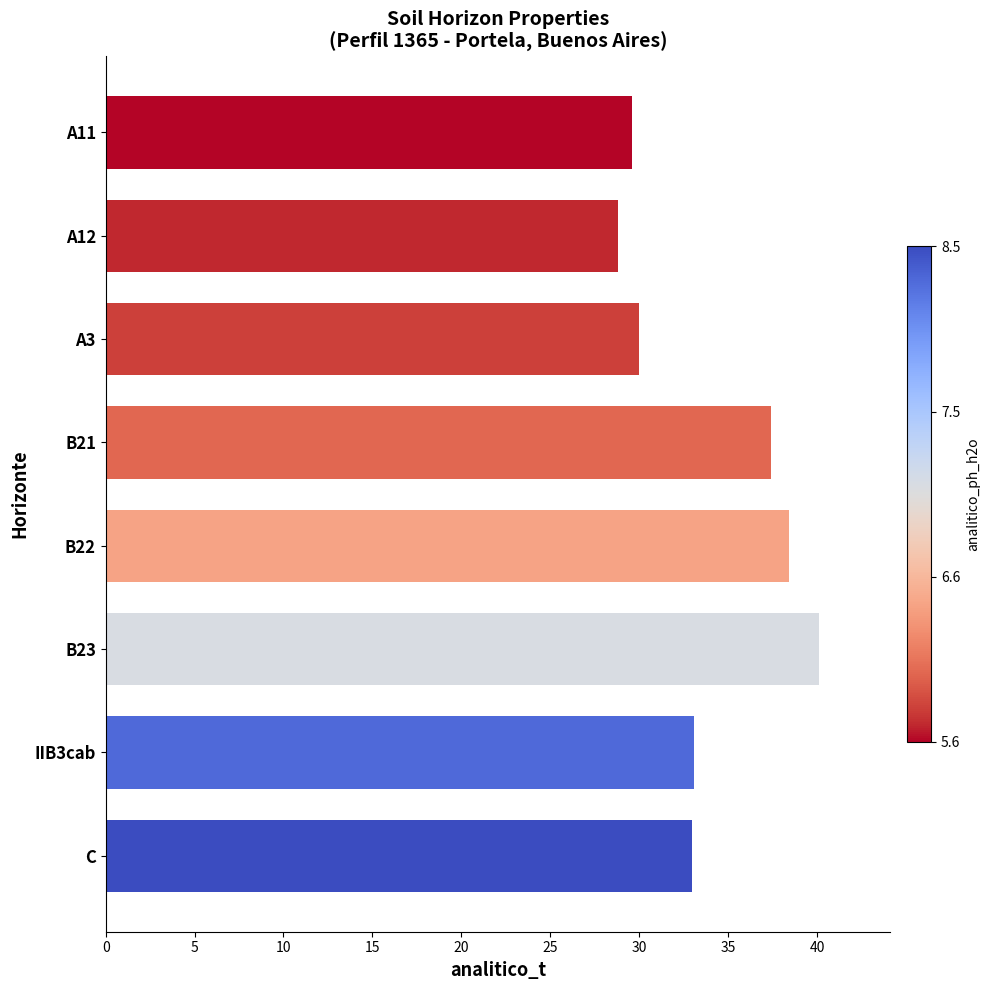

The value at IIB3cab is 14.9. True or false?

False